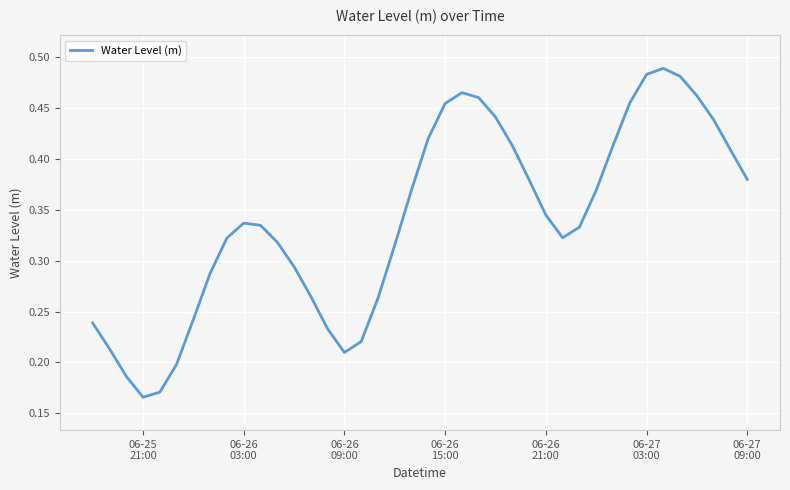

How many lines are shown in the chart?

1